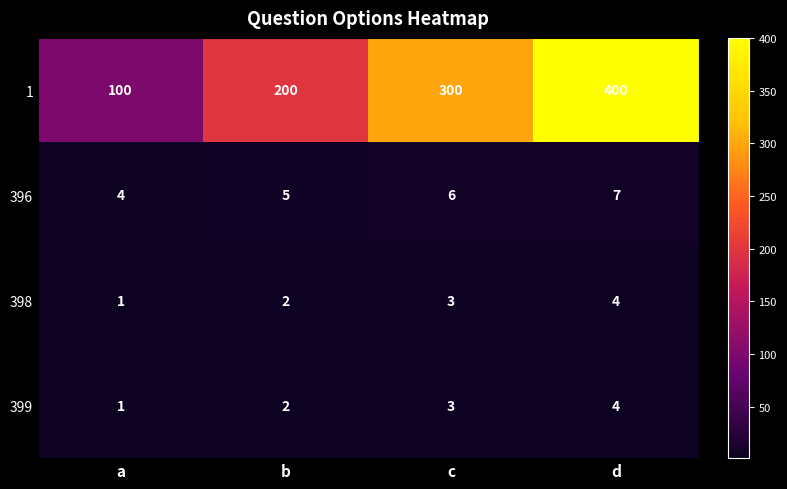

At which label does 398 reach its minimum?

a